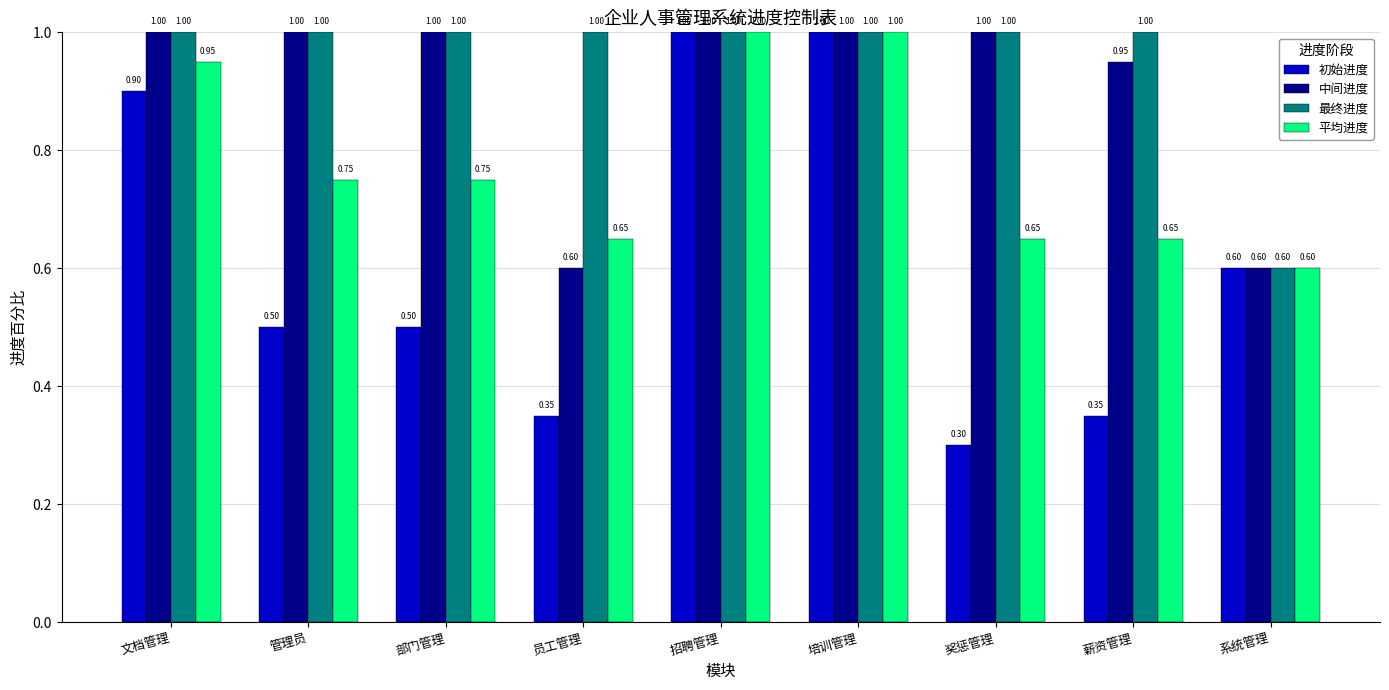

Where is 最终进度 nearest to the value 0?

系统管理